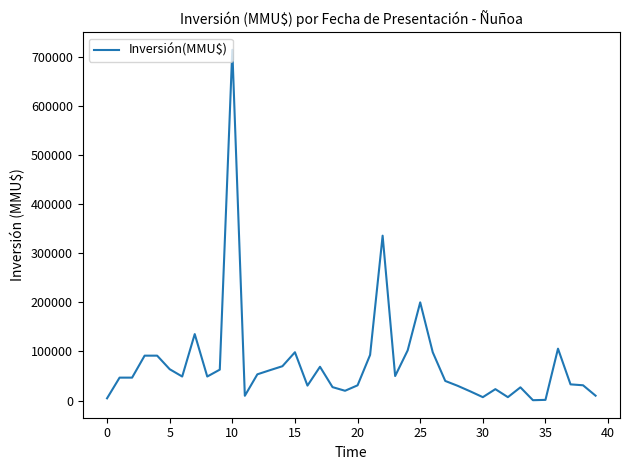

What is the greatest value displayed?

714200